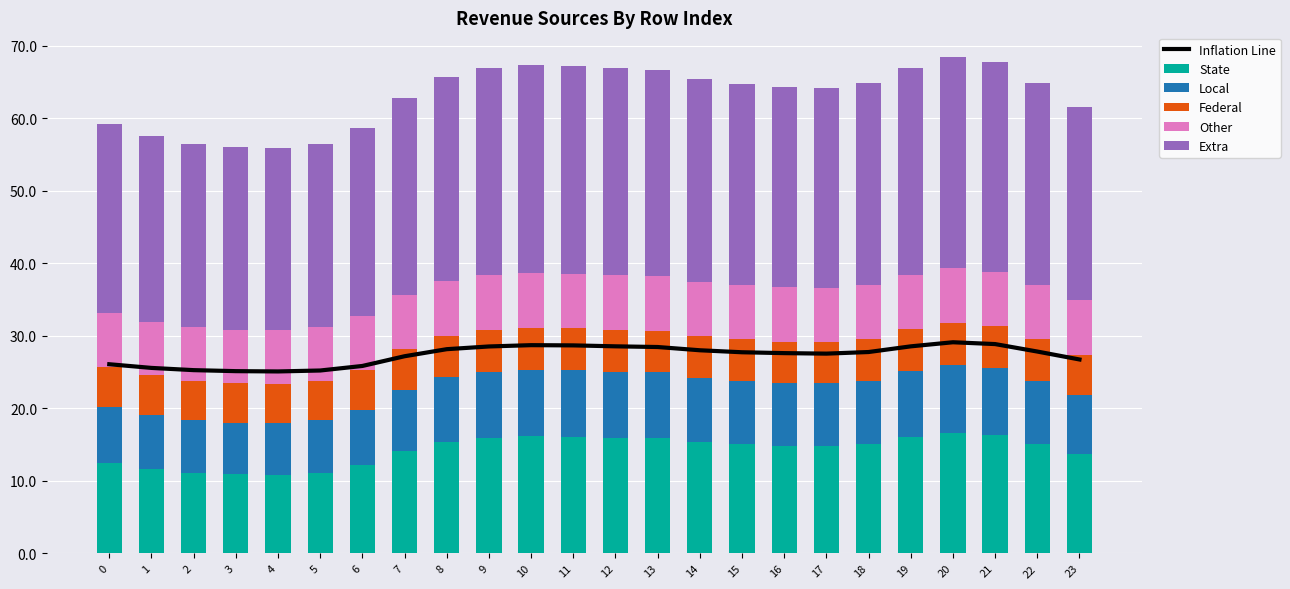

True or false: Extra has a value of 26.7 at 23.

True